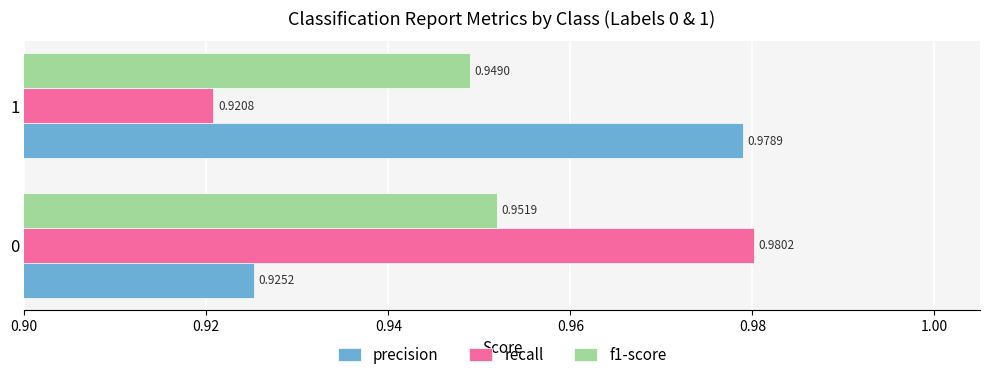

What is the sum of the recall values at 1 and 0?

1.9